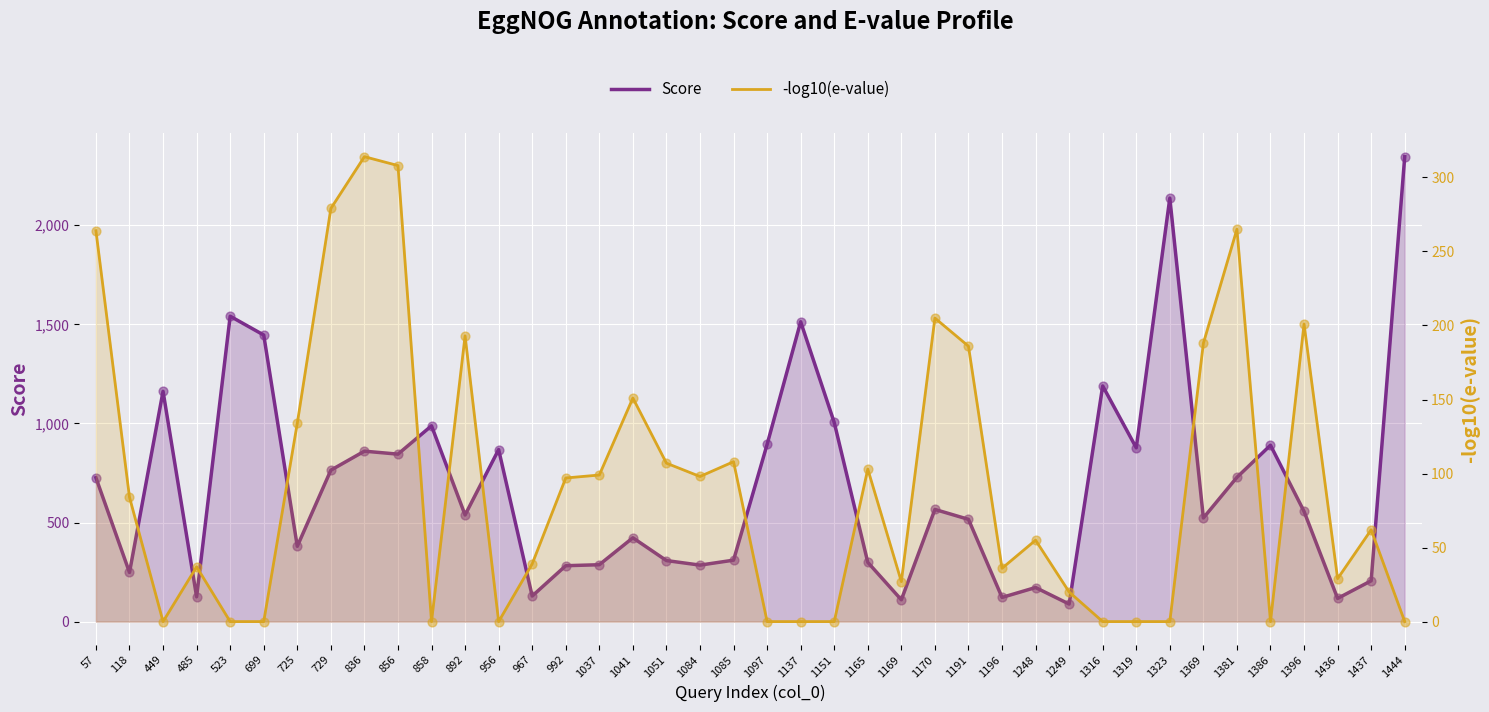

Which series has the widest spread of Y values?

Score